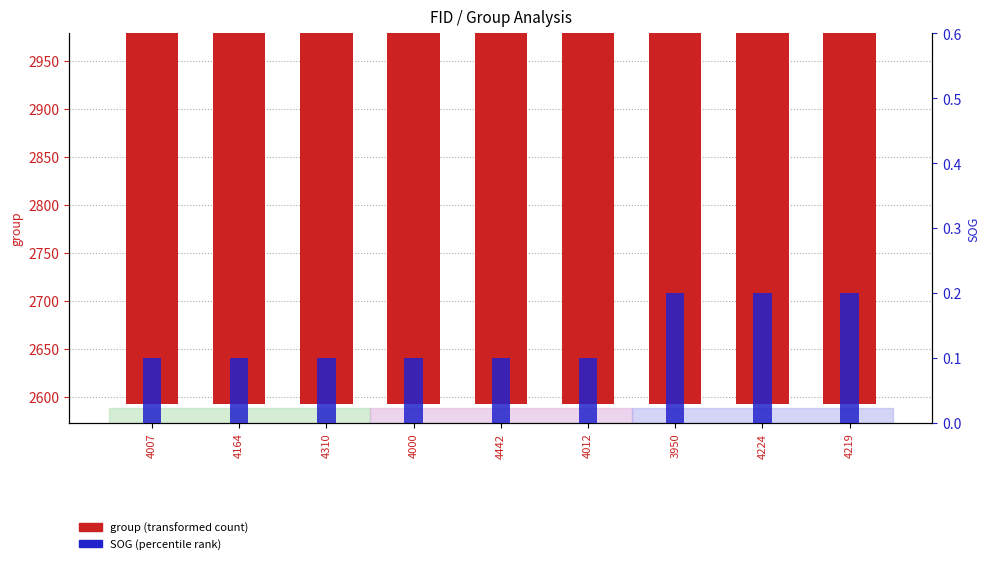

Is the value of group at 3950 greater than the value of SOG at 4442?

Yes